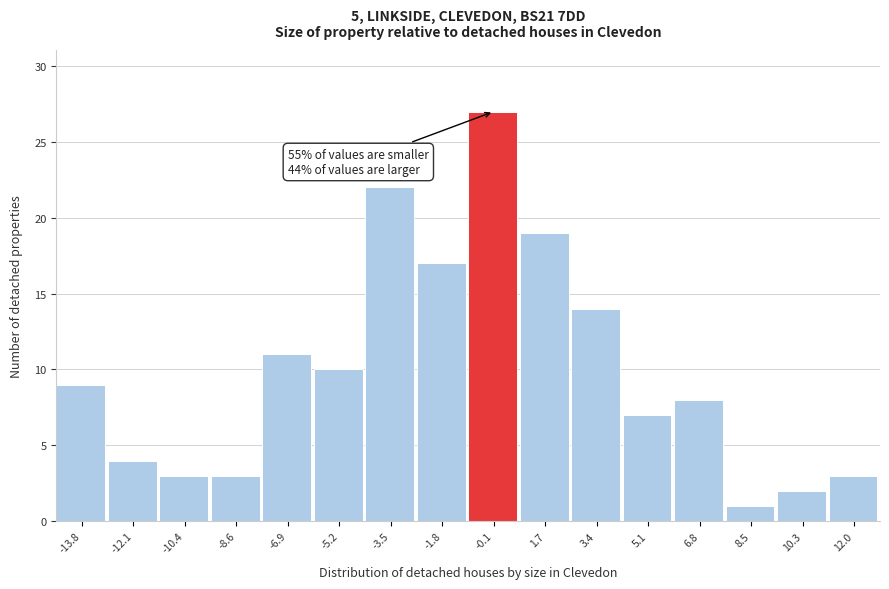

Reading right to left, transcribe all the data shown in this chart.

12.0=3	10.3=2	8.5=1	6.8=8	5.1=7	3.4=14	1.7=19	-0.1=27	-1.8=17	-3.5=22	-5.2=10	-6.9=11	-8.6=3	-10.4=3	-12.1=4	-13.8=9